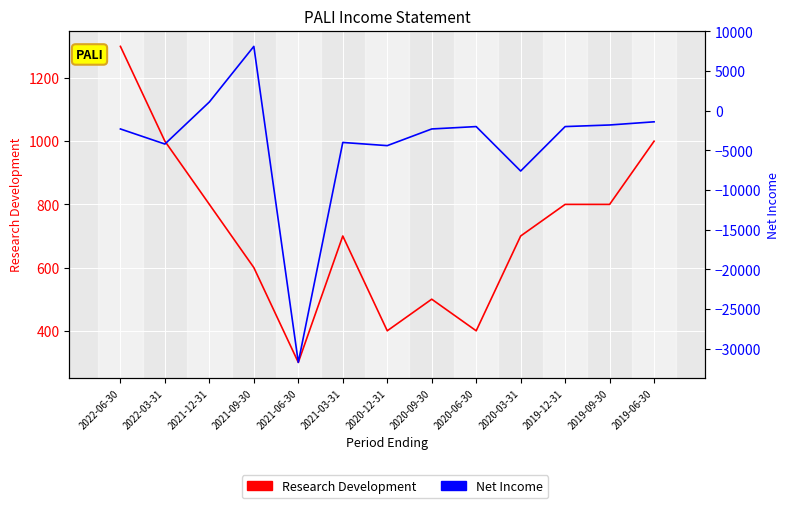

Rank the series by their maximum value, from highest to lowest.

Net Income, Research Development